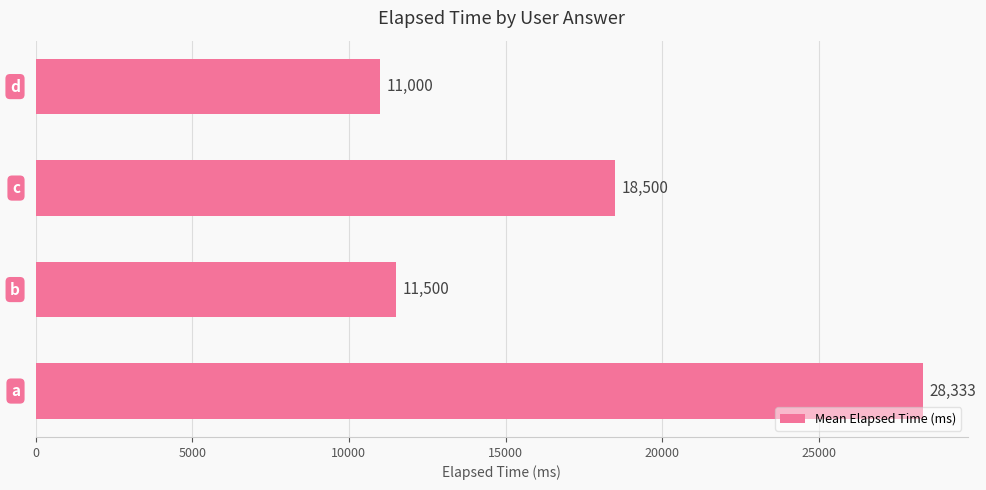

How many series are shown in this chart?

1